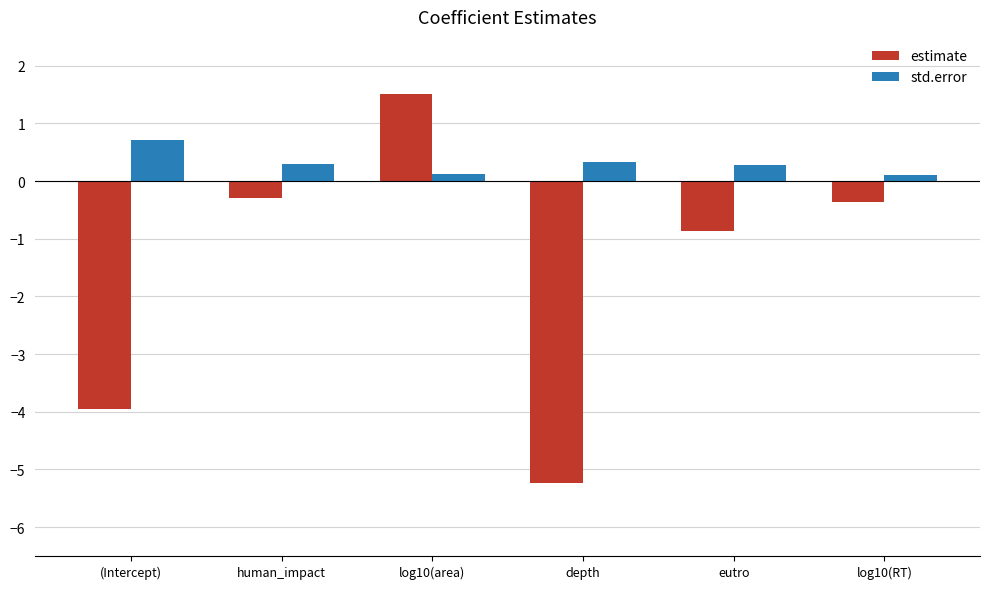

How many groups of bars are there?

6